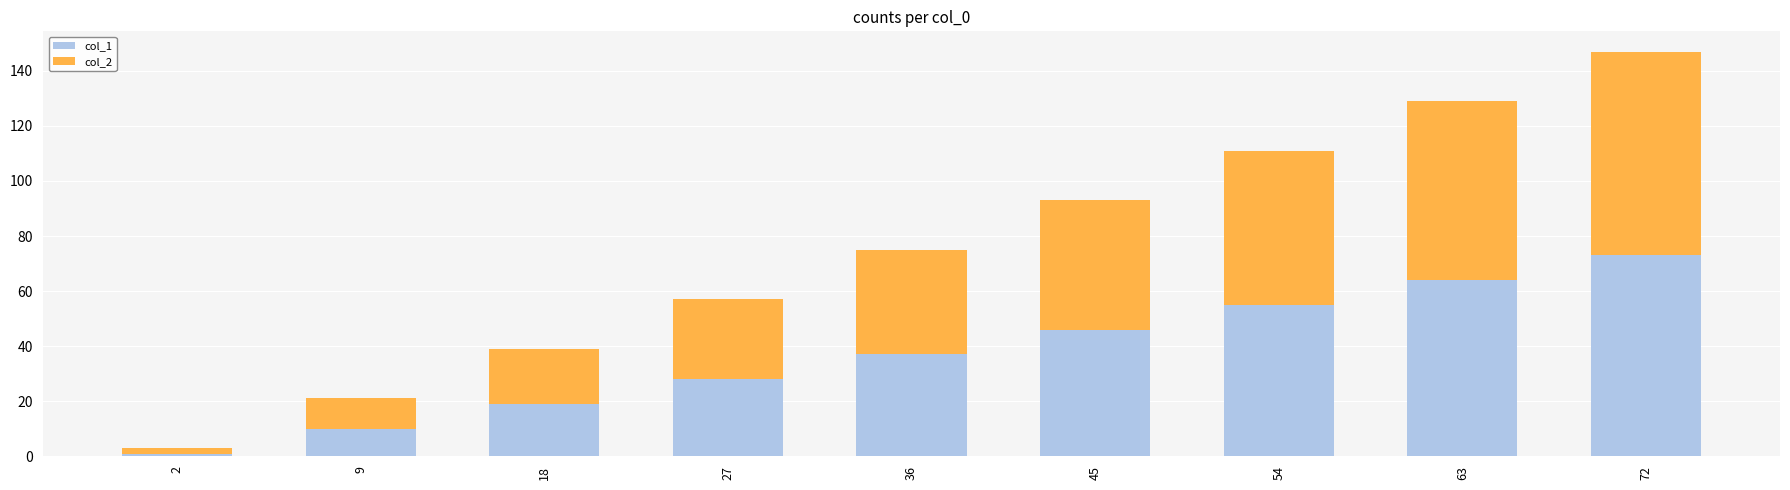

Are the bars horizontal?

No